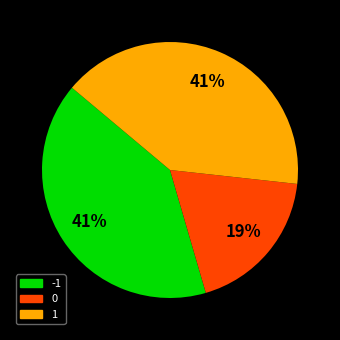

How many segments does this pie chart have?

3